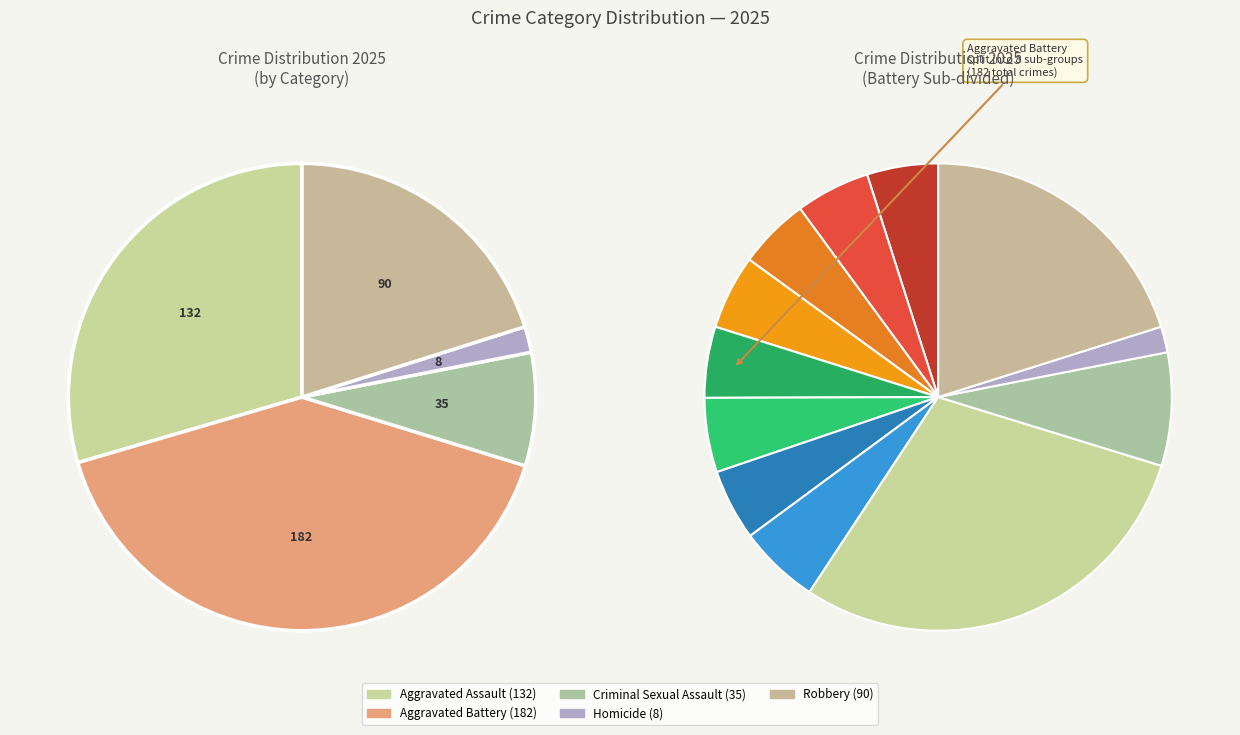

Count the number of slices in the pie.

5